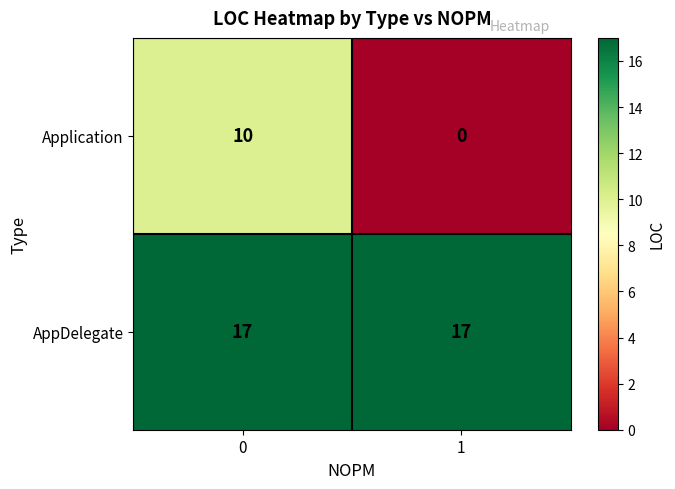

The value of AppDelegate at 1 is 9. True or false?

False